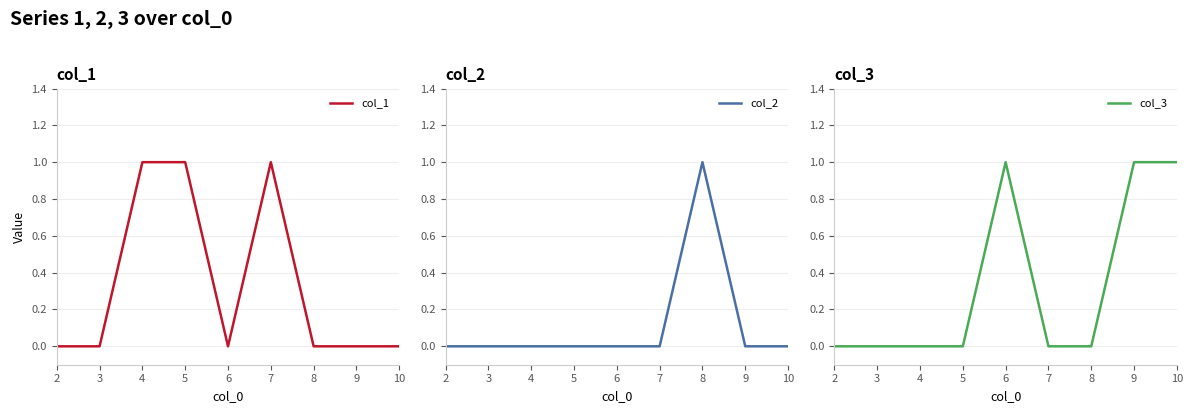

At which label does col_3 reach its peak?

6